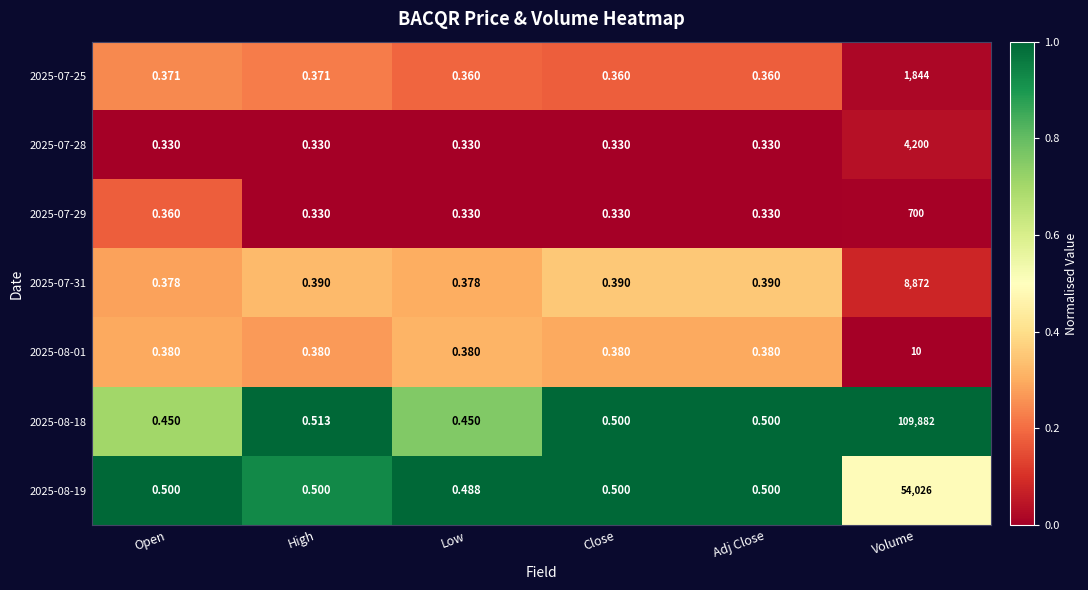

Is the value of 2025-07-28 at Low greater than the value of 2025-07-29 at Volume?

No